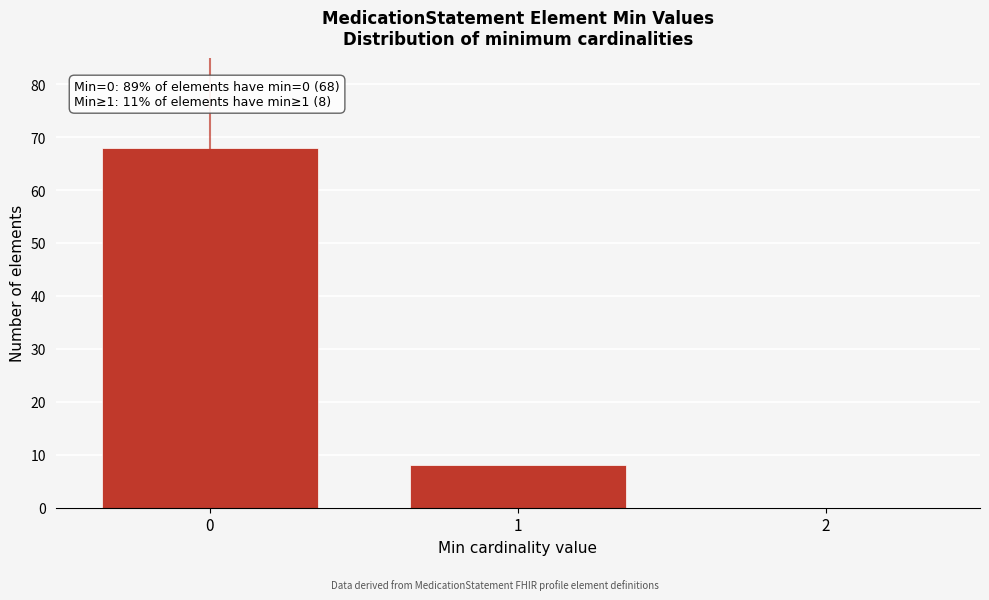

Reading left to right, transcribe all the data shown in this chart.

0=68	1=8	2=0